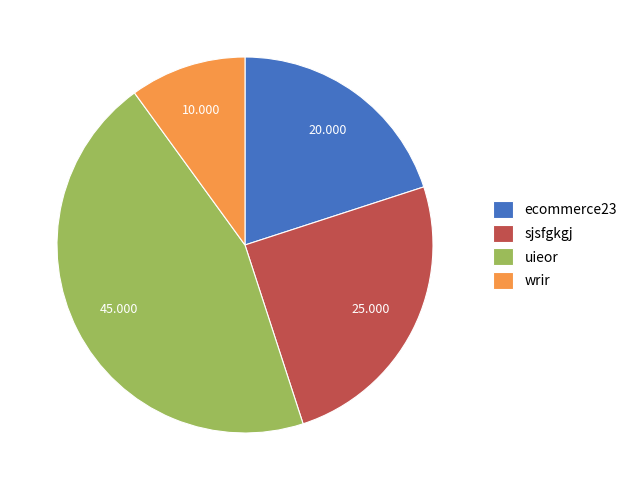

Count the number of slices in the pie.

4